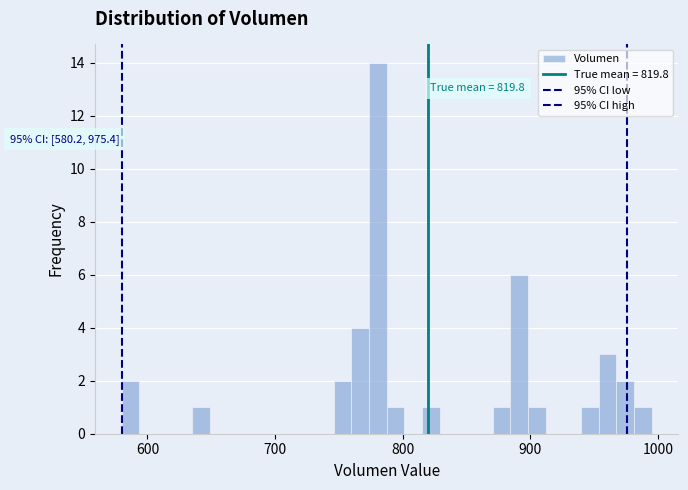

Read against the x-axis, roughly where is the centre of the tallest bar?

780